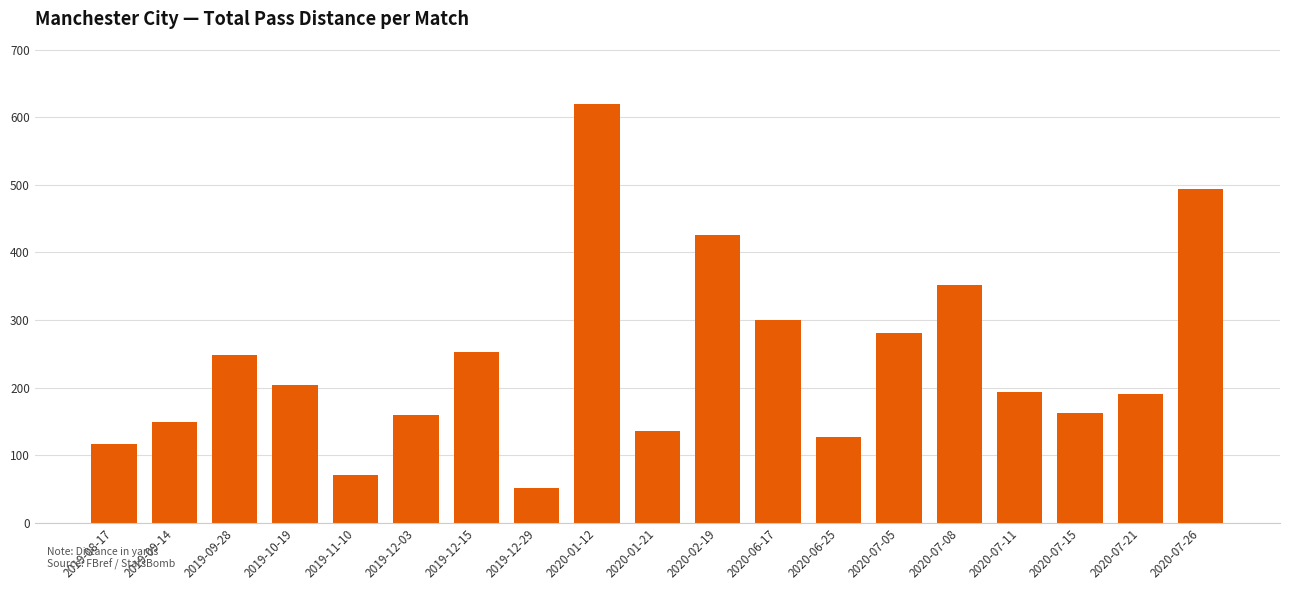

The value at 2020-02-19 is 93. True or false?

False